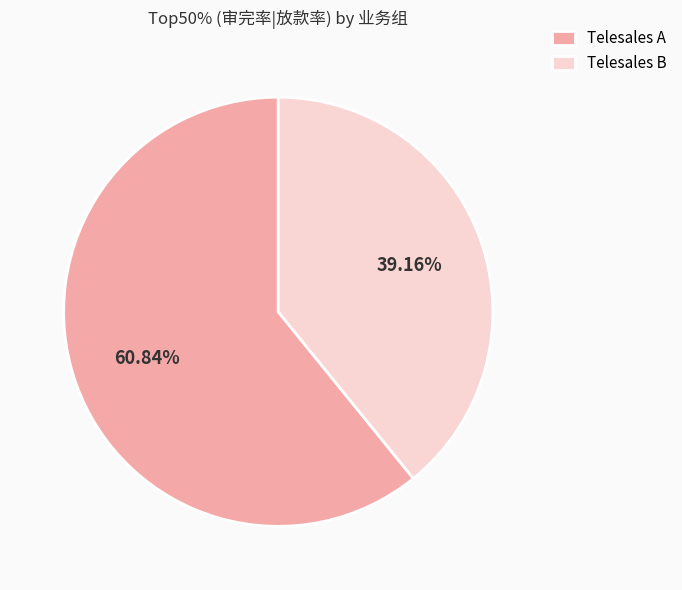

To the nearest percent, what percentage of the pie is Telesales B?

39%